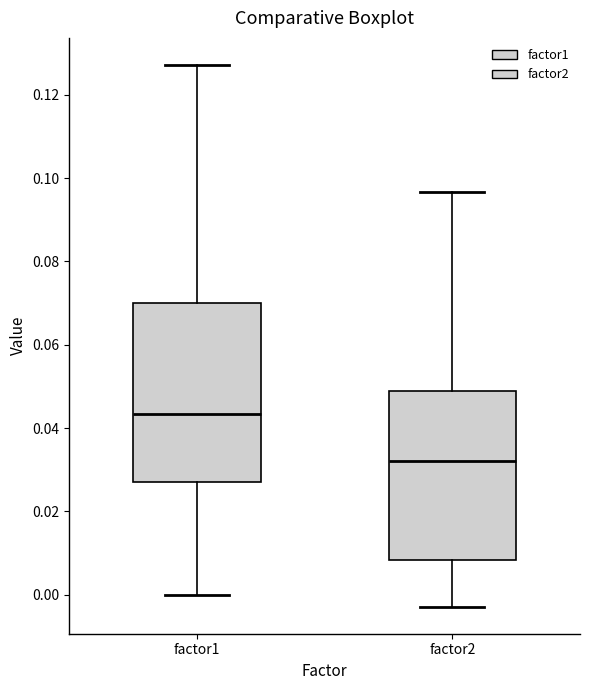

Which box has the highest median line?

factor1